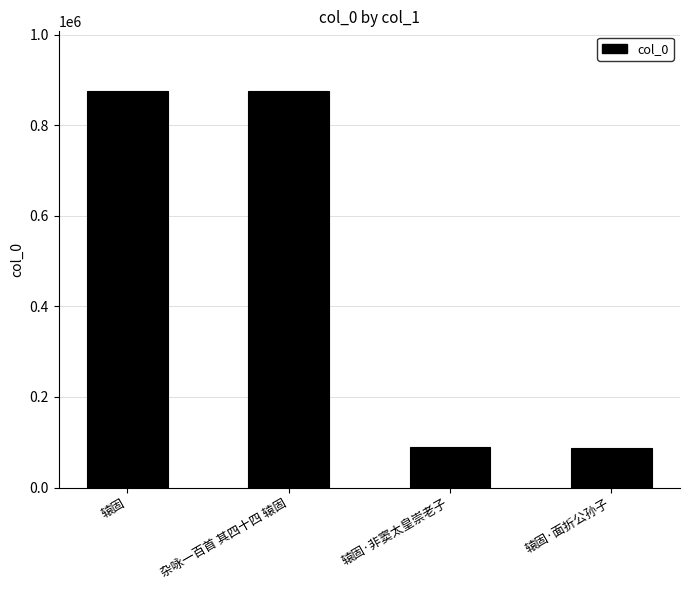

Is it true that the value at 辕固 is 876006?

True